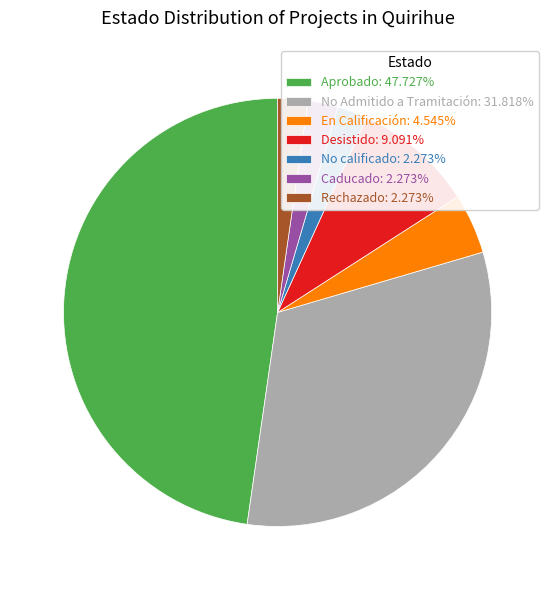

Does Aprobado account for over 50% of the chart?

No